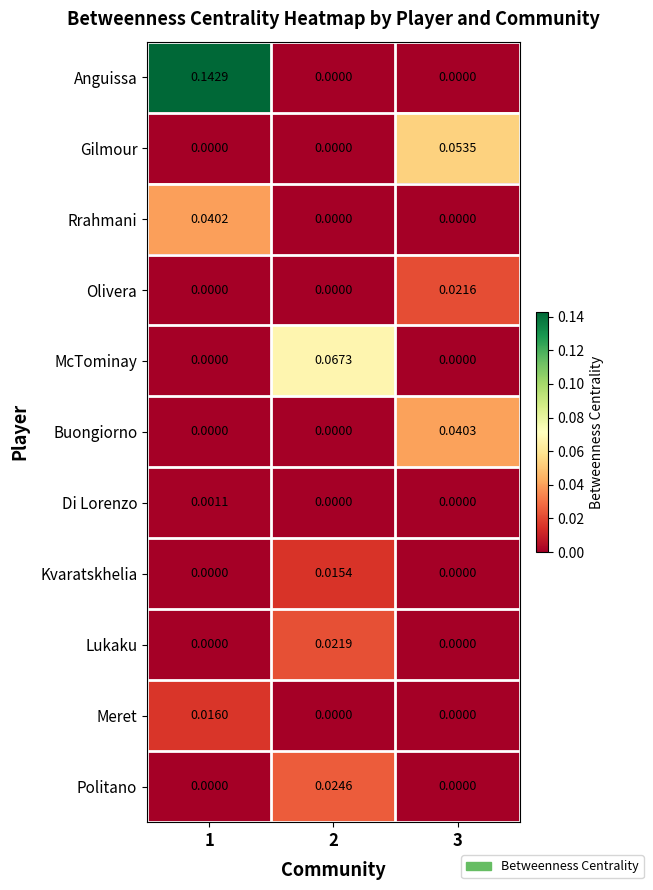

Which series has the largest total across all categories?

Anguissa